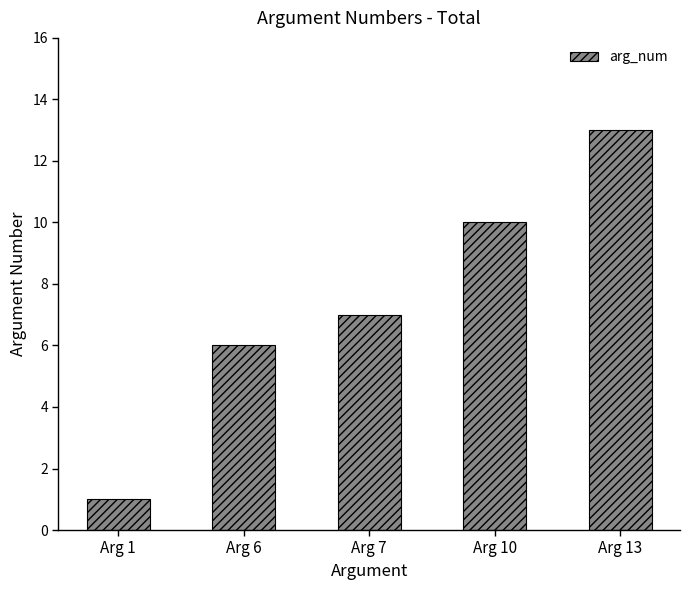

Count the number of categories in the chart.

5